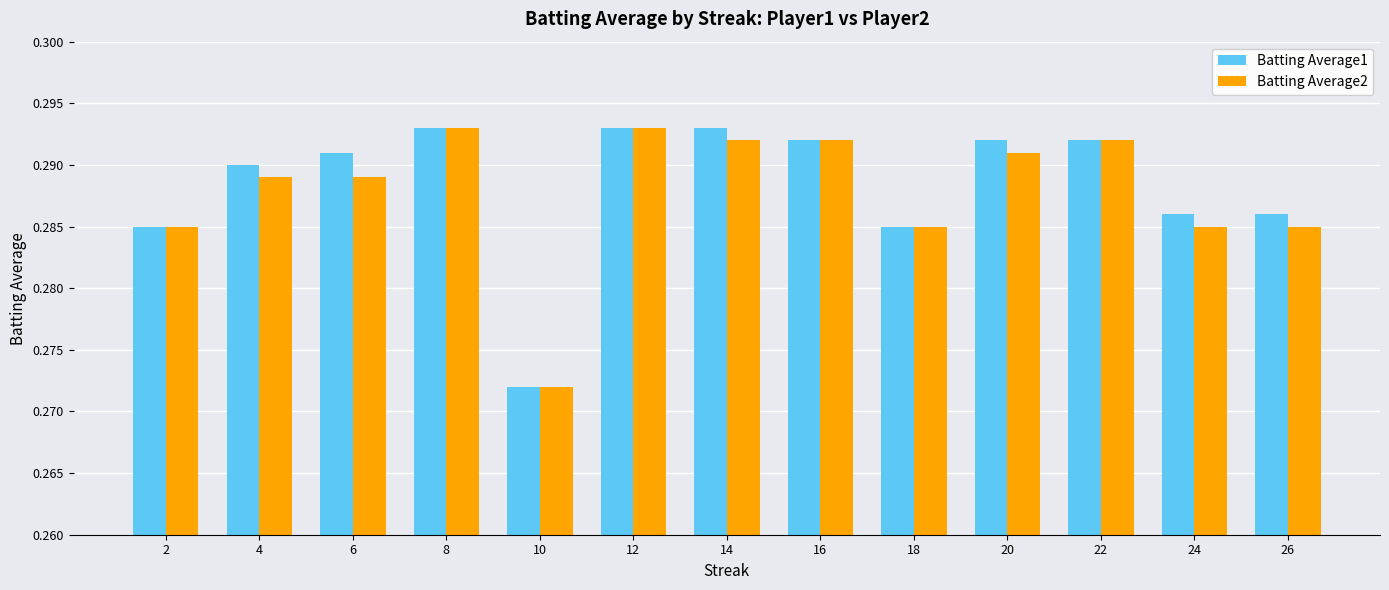

What are all the series names shown in the legend?

Batting Average1, Batting Average2